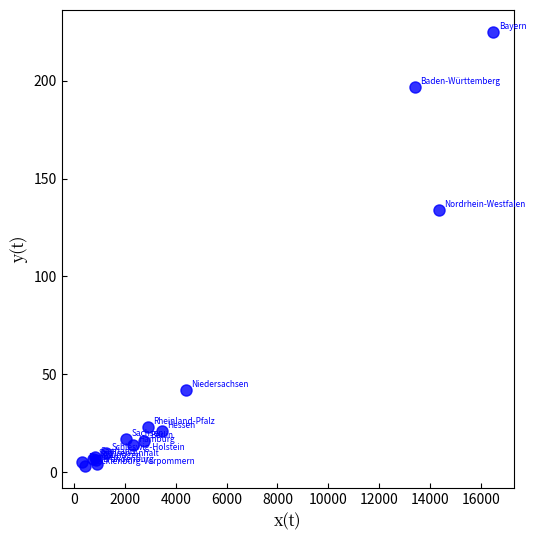

What Y value in the scatter plot is closest to 114?

134